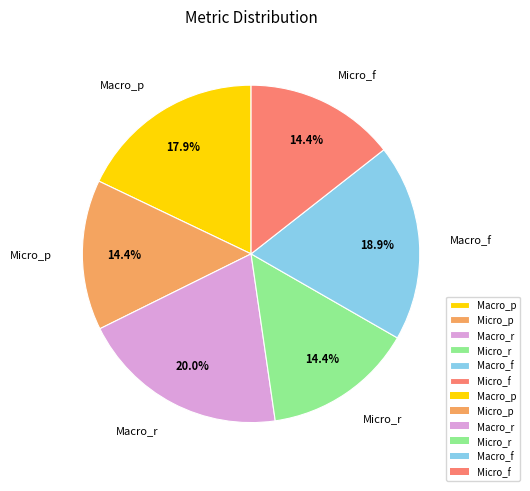

Which has a higher value, Micro_r or Macro_f?

Macro_f